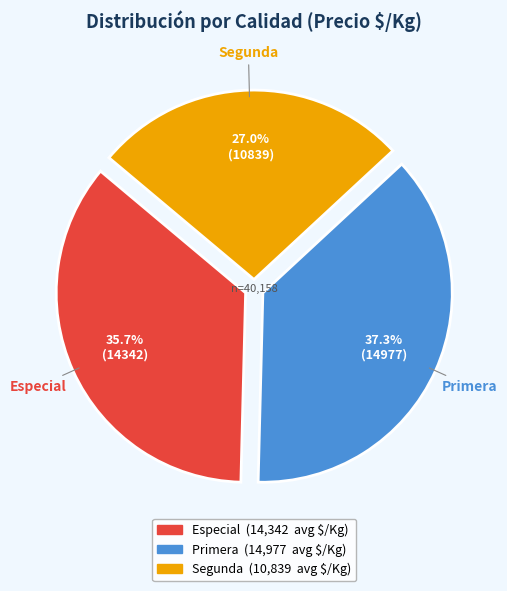

How much of the chart is everything except Primera?

62.7%